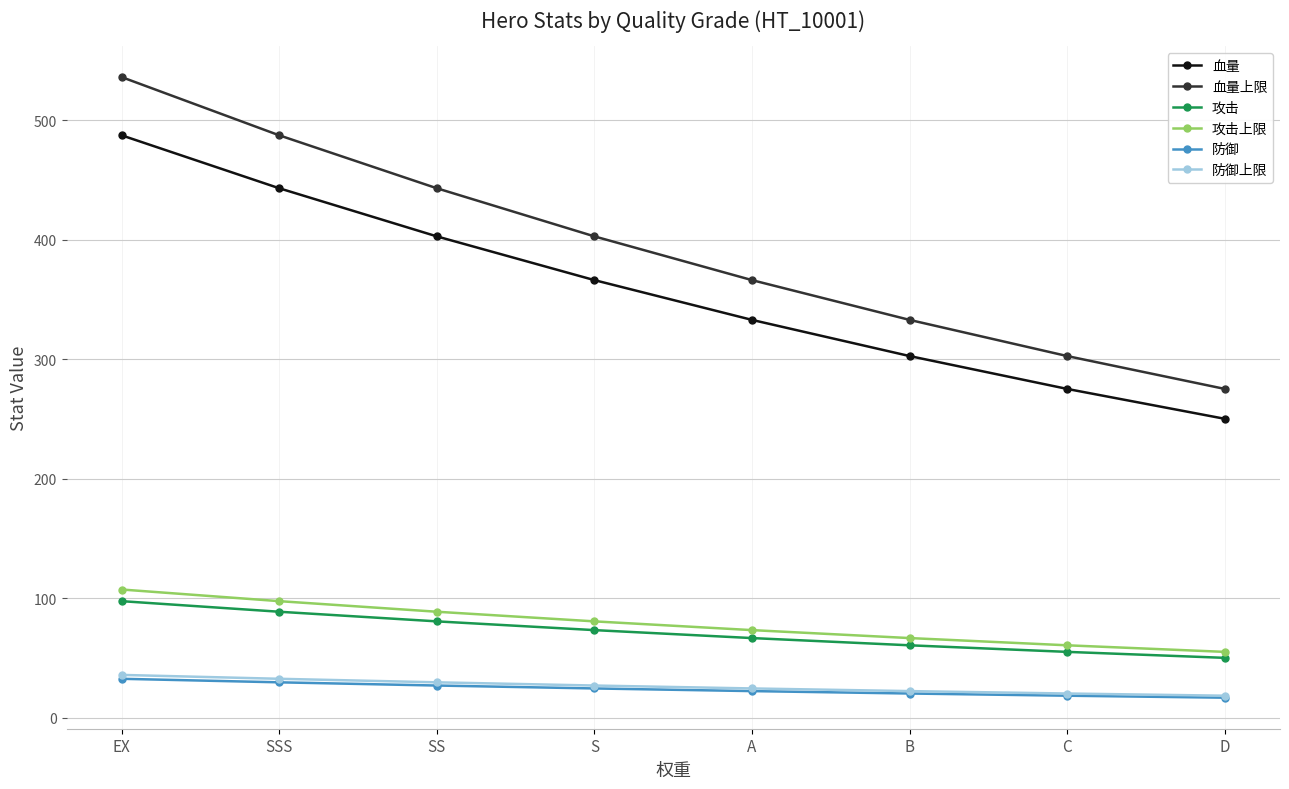

At which category is the sum across all series the highest?

EX